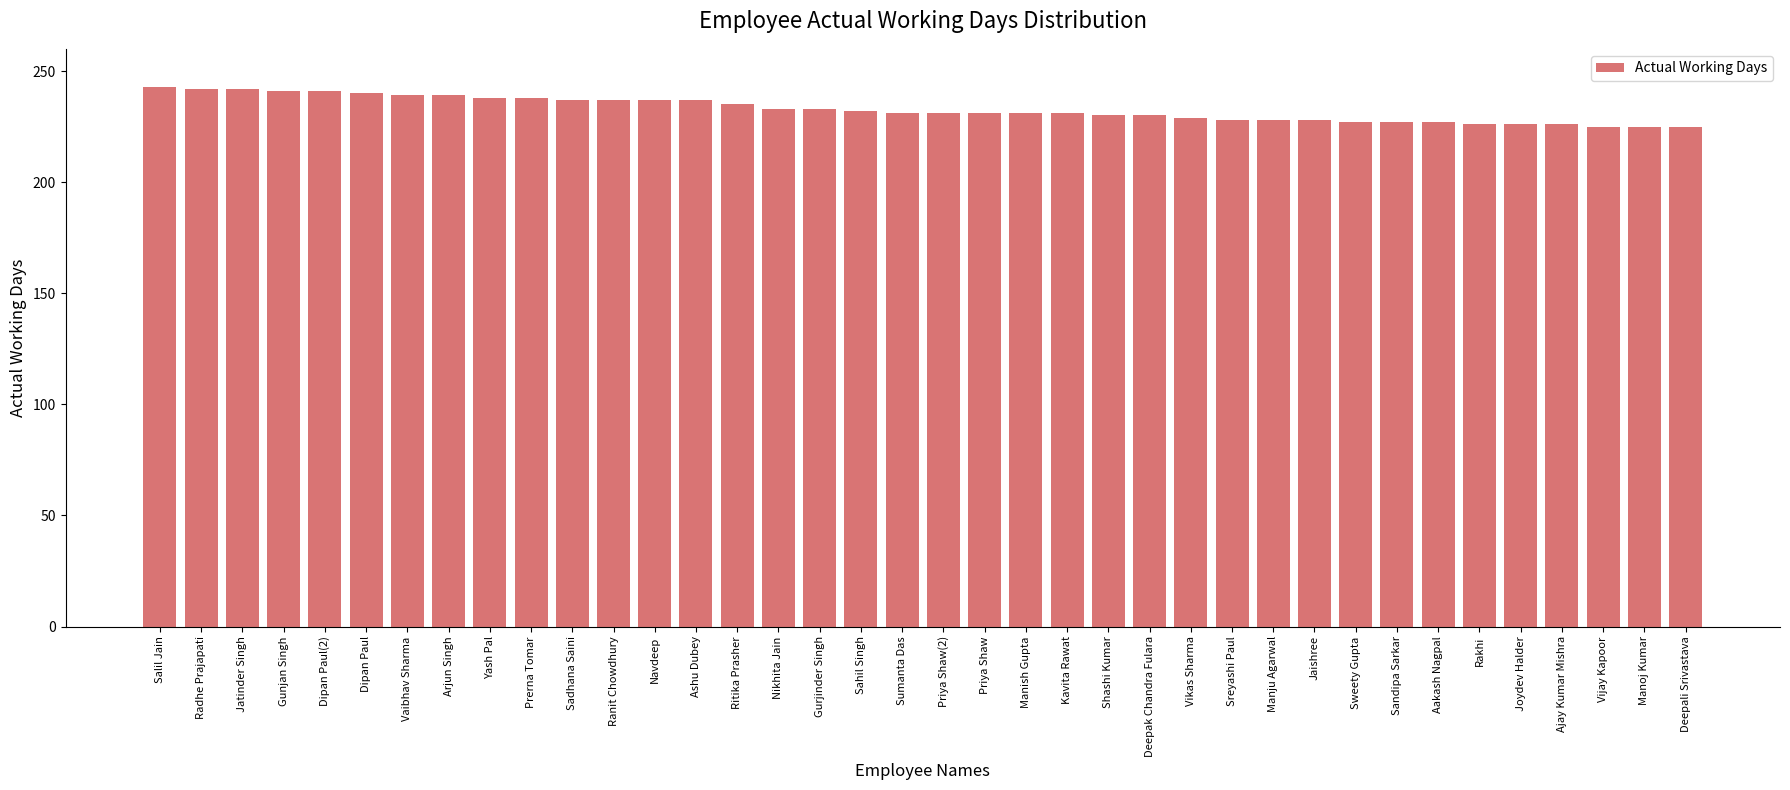

What position from the right is Gurjinder Singh?

22